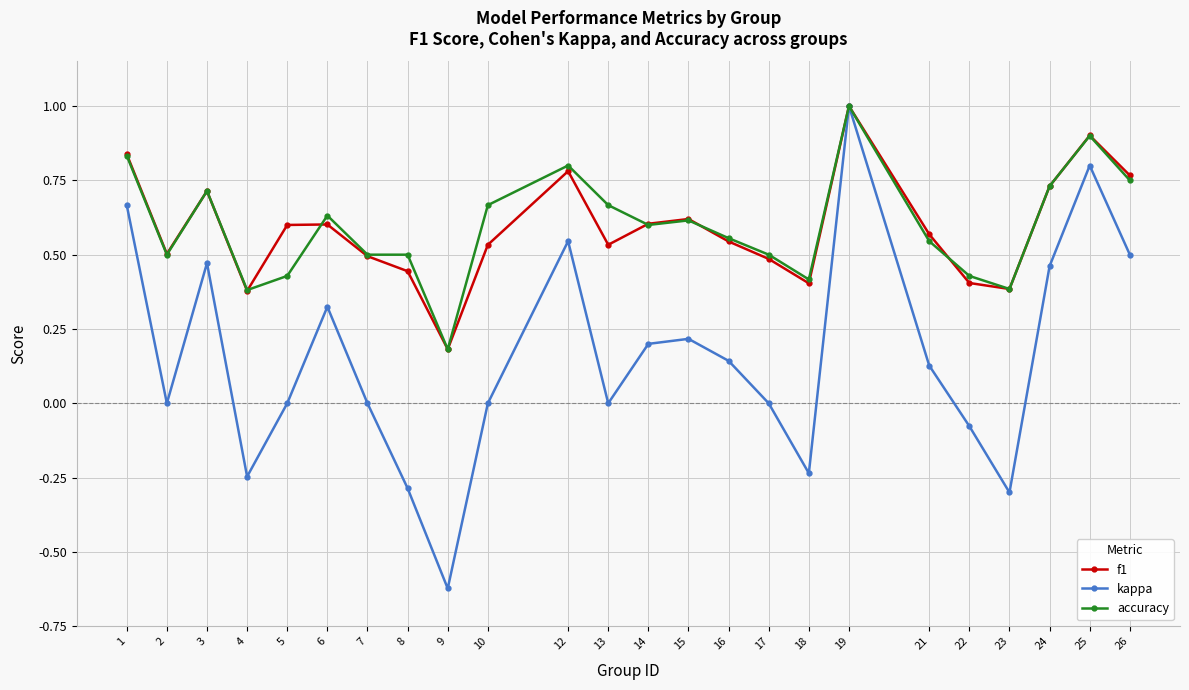

Which category has the lowest value across all series?

9